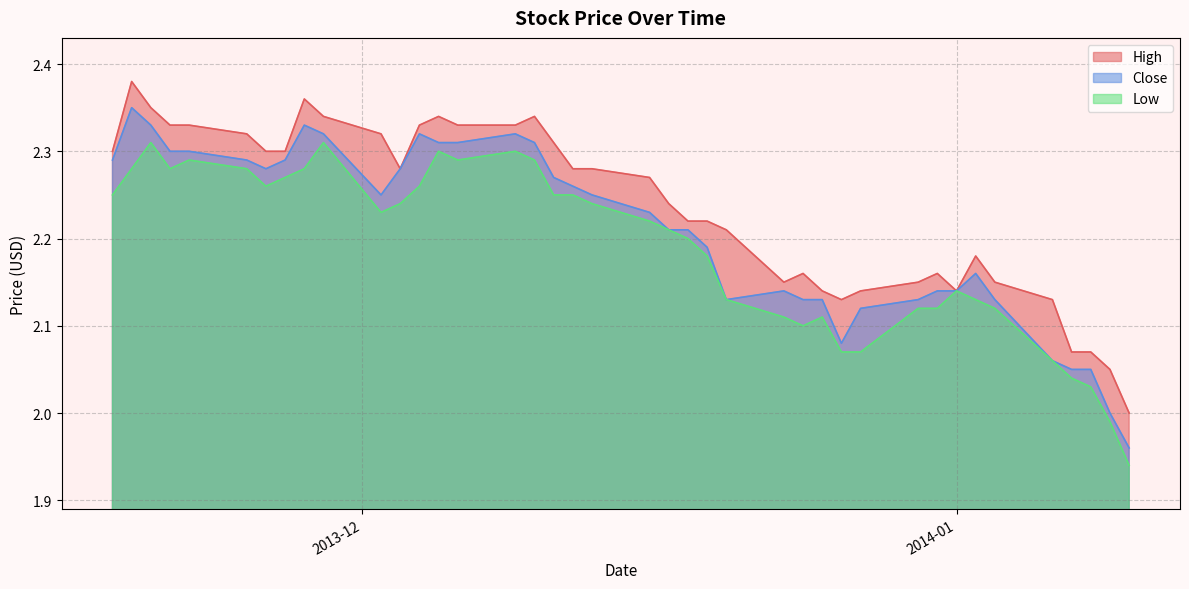

Which series has the largest range (max minus min)?

Close